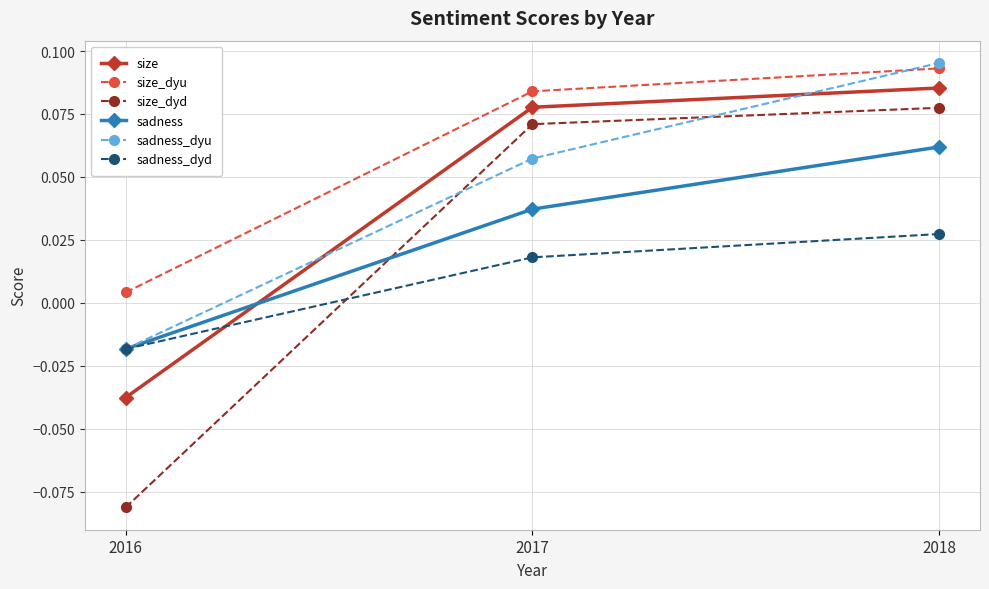

True or false: size_dyu has a value of 0.0 at 2018.

False